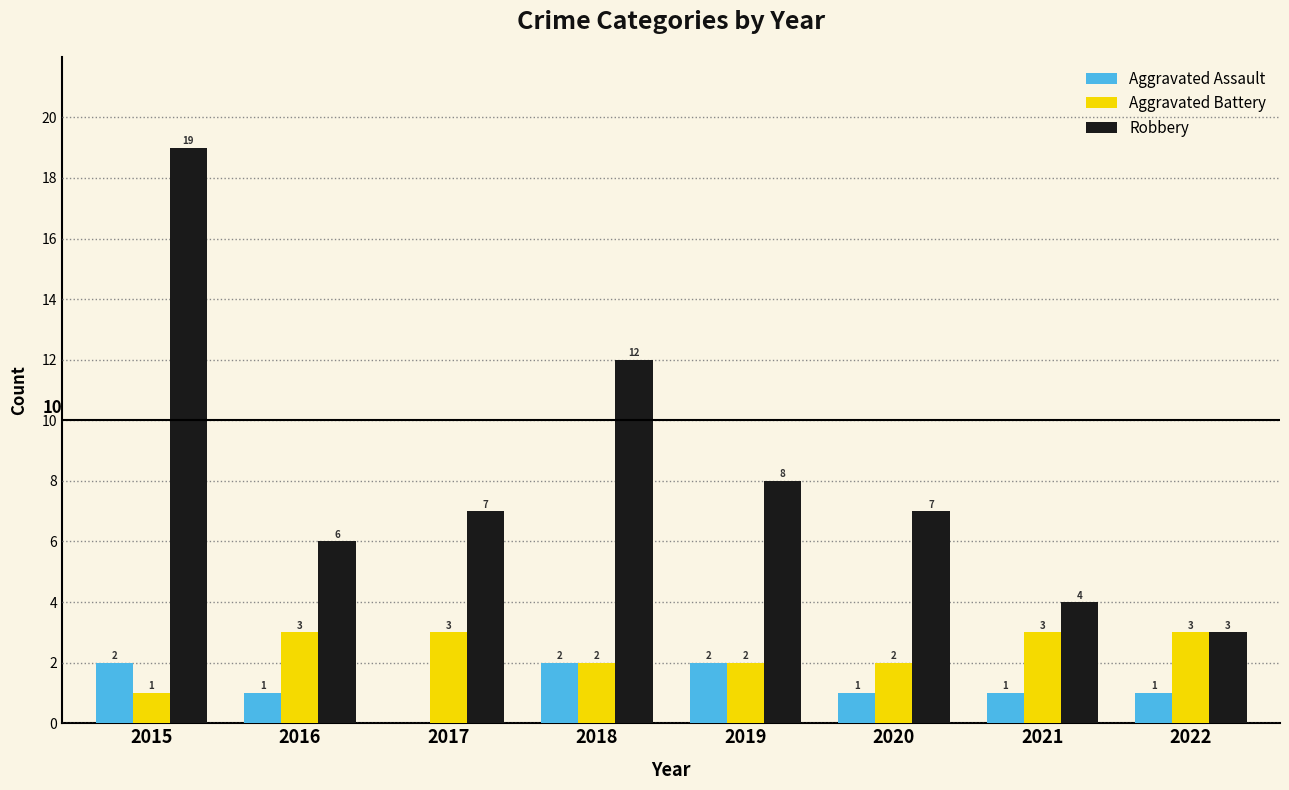

What is the sum of all Aggravated Assault values?

10